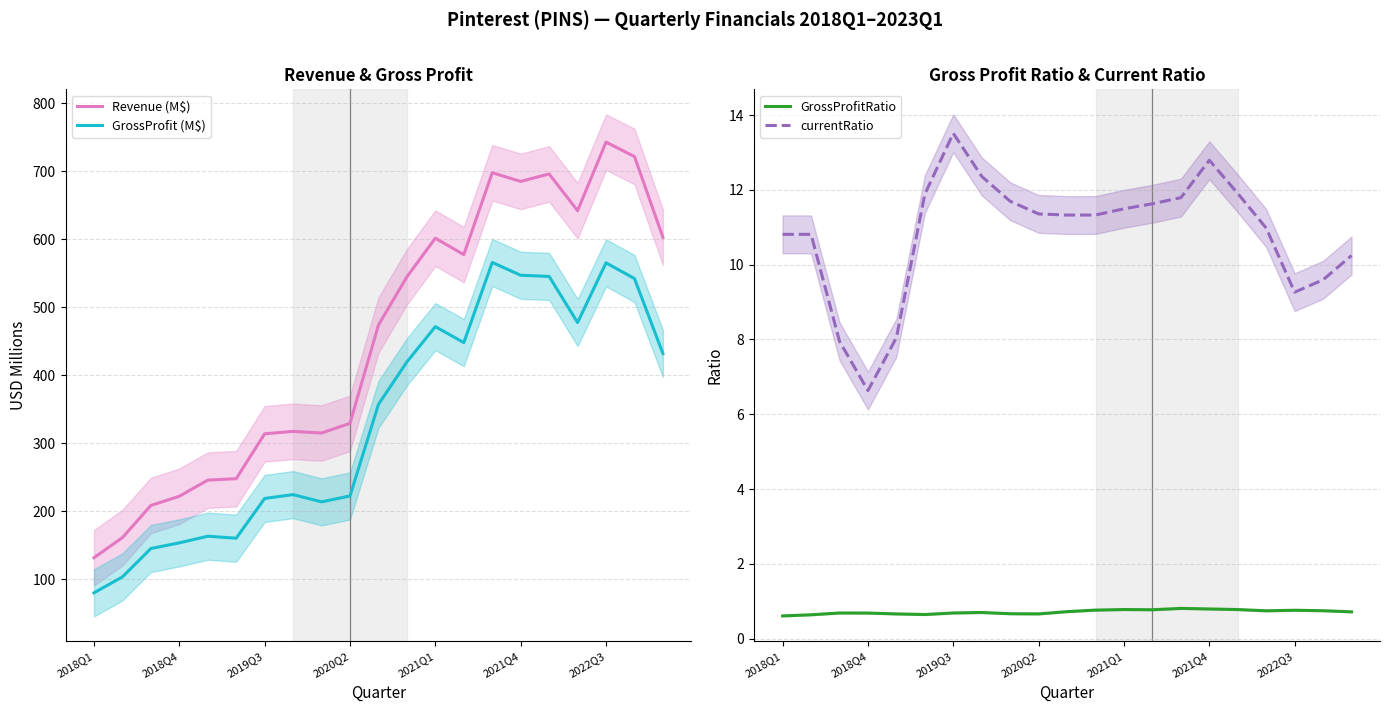

Where does the GrossProfit (M$) series first go above 356?

10